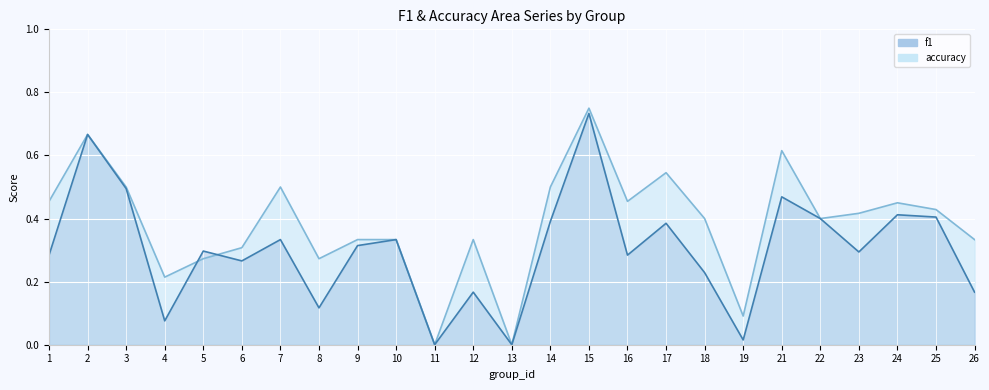

At 16, list the series in order from largest to smallest.

accuracy, f1